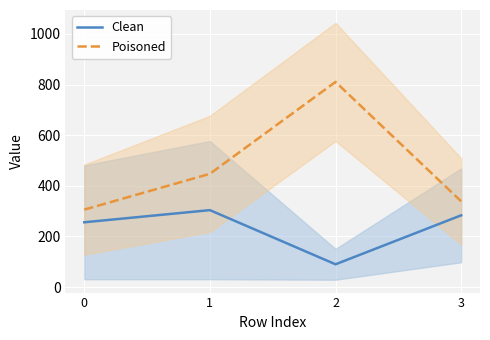

True or false: Poisoned has more than 0 interior local peaks.

True